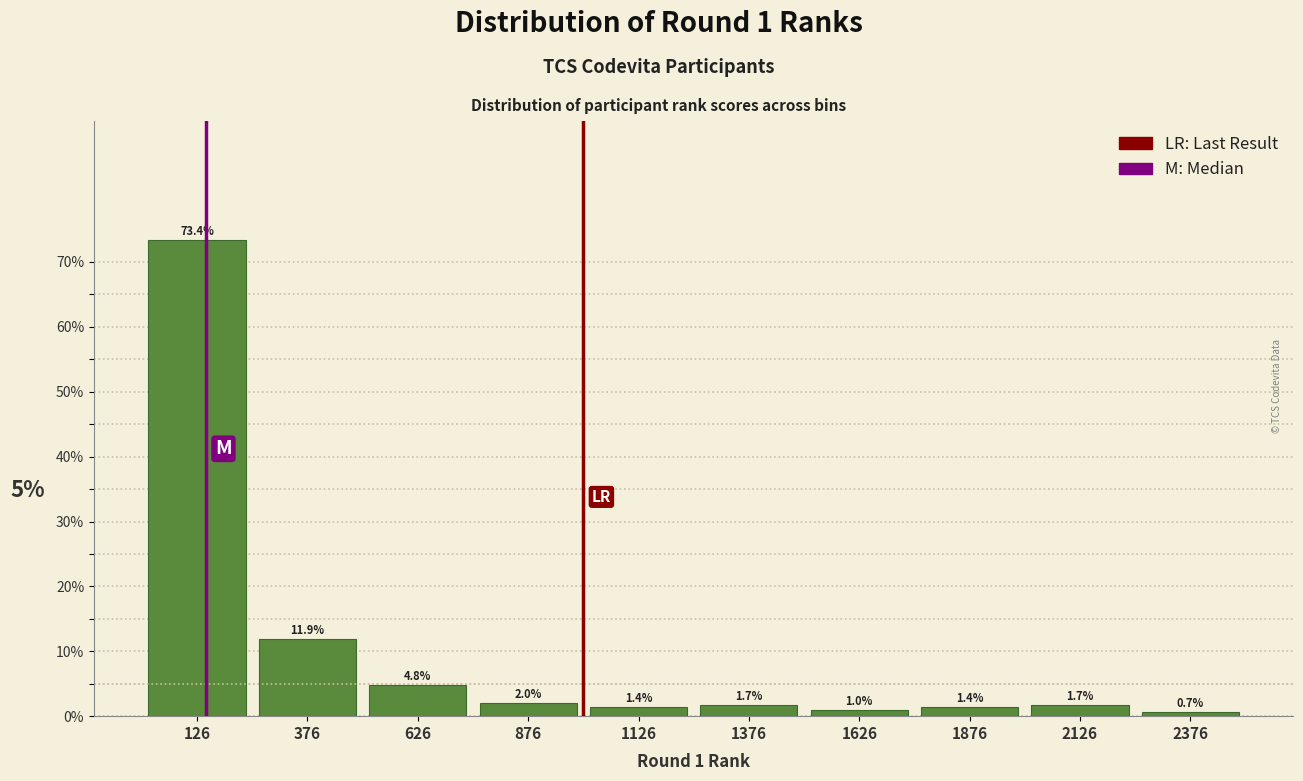

Reading left to right, transcribe all the data shown in this chart.

73.4	11.9	4.8	2.0	1.4	1.7	1.0	1.4	1.7	0.7